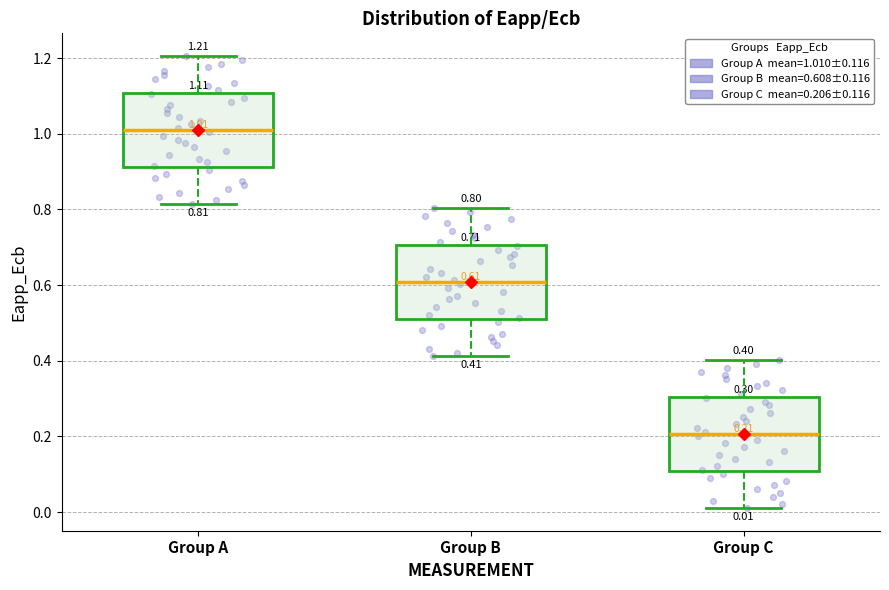

Which box's median line is the lowest?

Group C